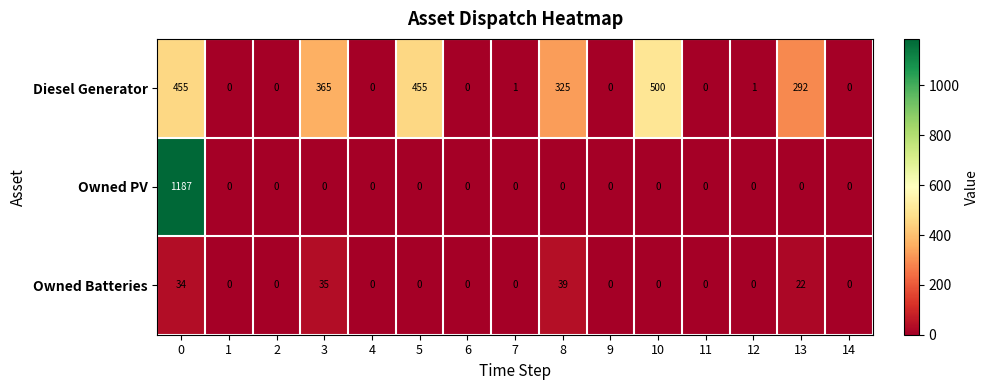

What value does the Diesel Generator series have at 5?

455